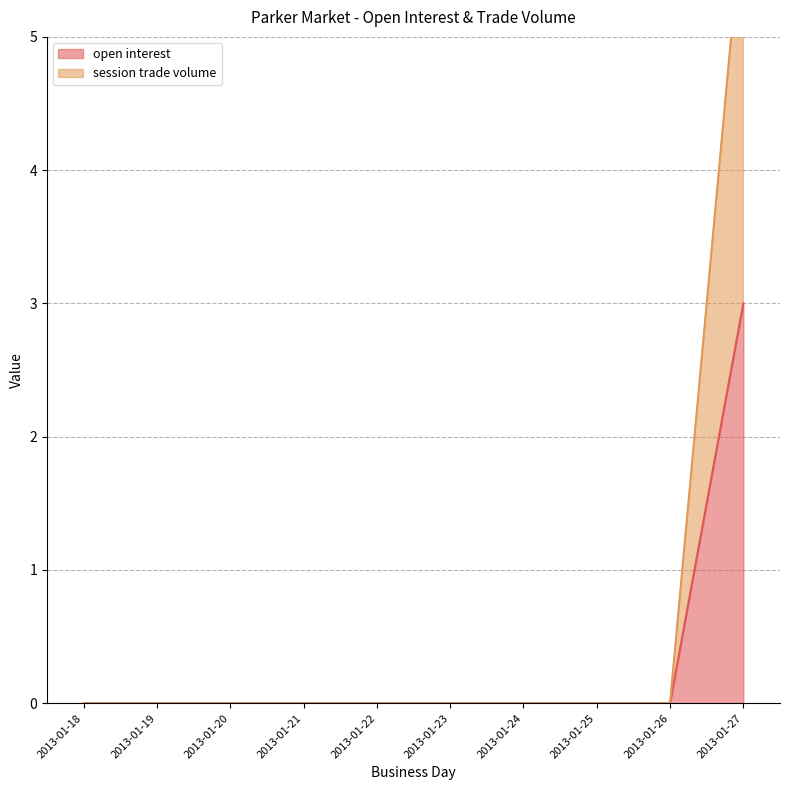

Rank the series at 2013-01-27 from highest to lowest value.

session trade volume, open interest